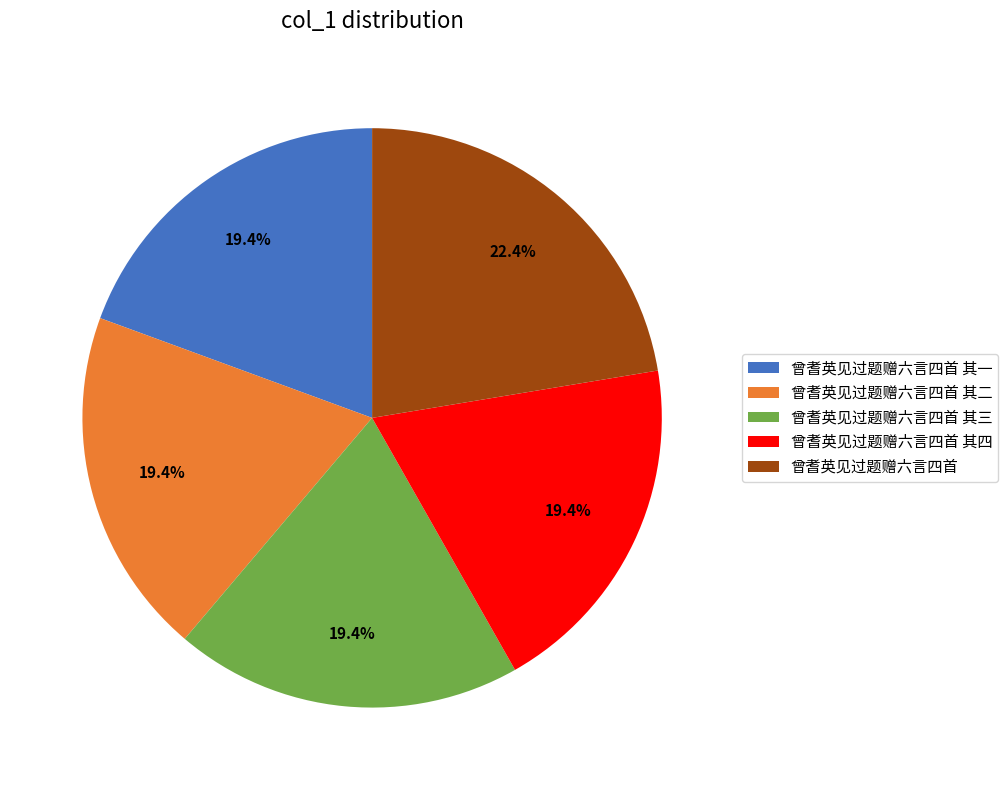

Is there a majority slice in this chart?

No